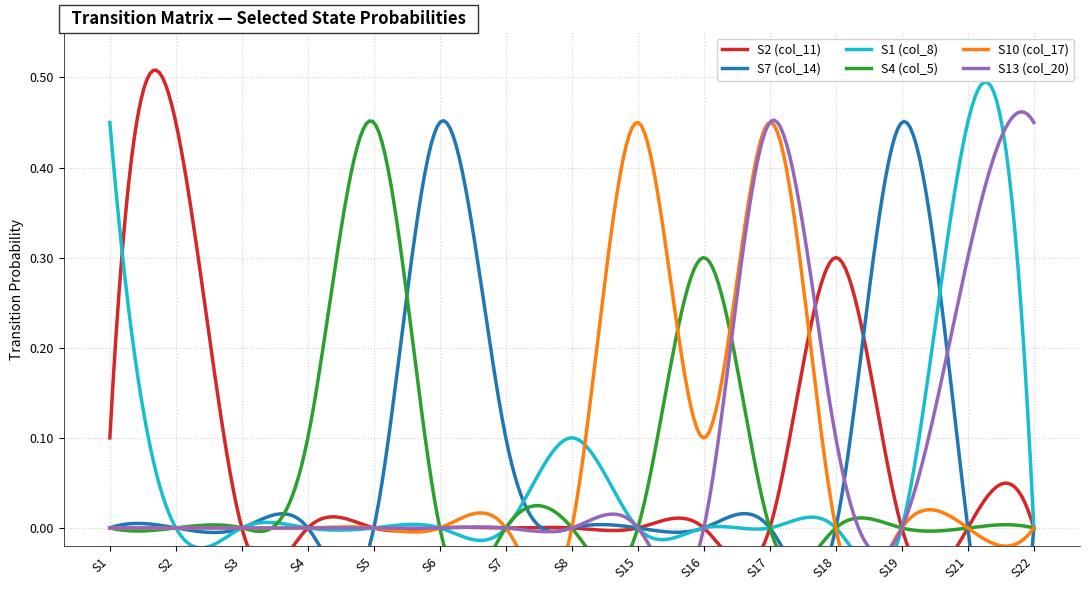

What is the maximum value shown in the chart?

0.5